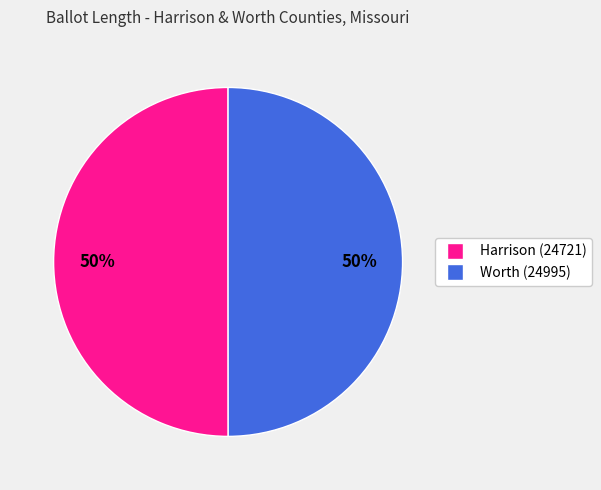

Is it true that Harrison (24721) is 36% of the pie?

False